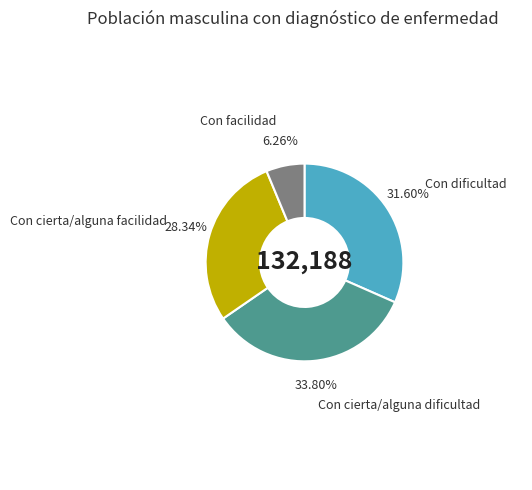

Is there any slice that represents more than half of the pie?

No